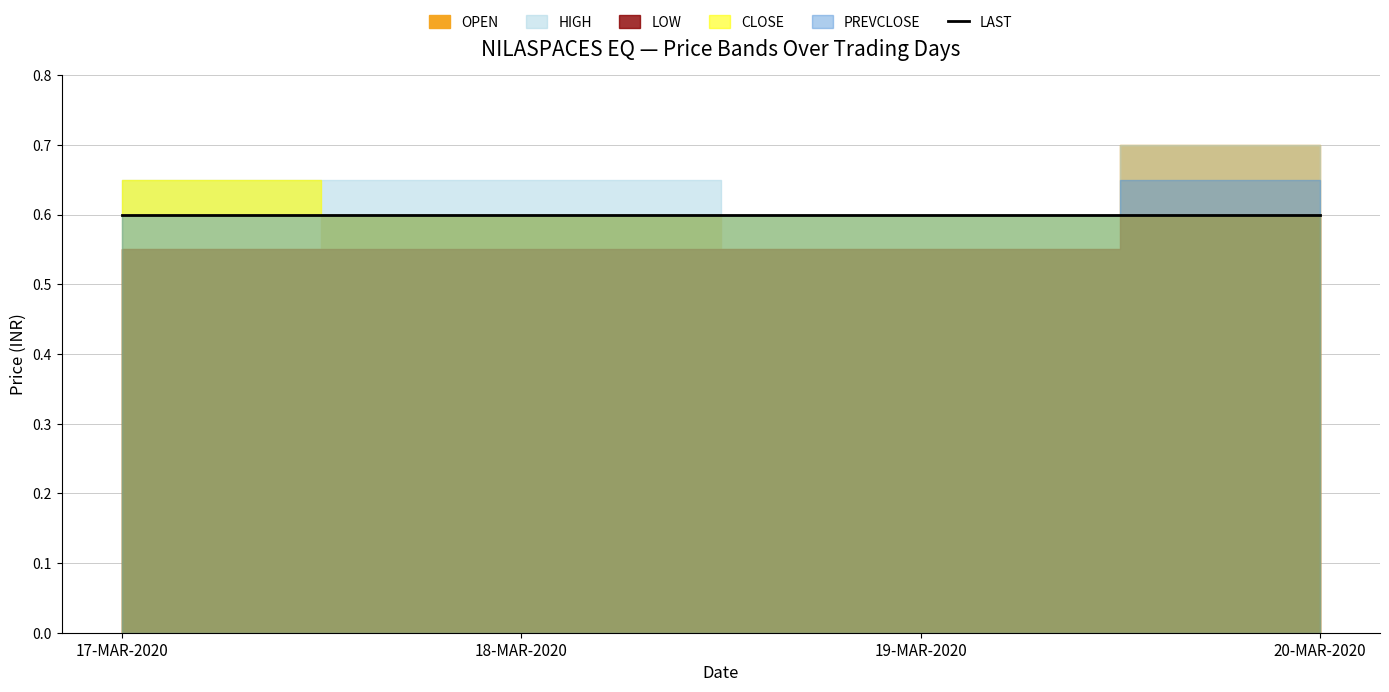

True or false: HIGH and OPEN cross at least once.

False